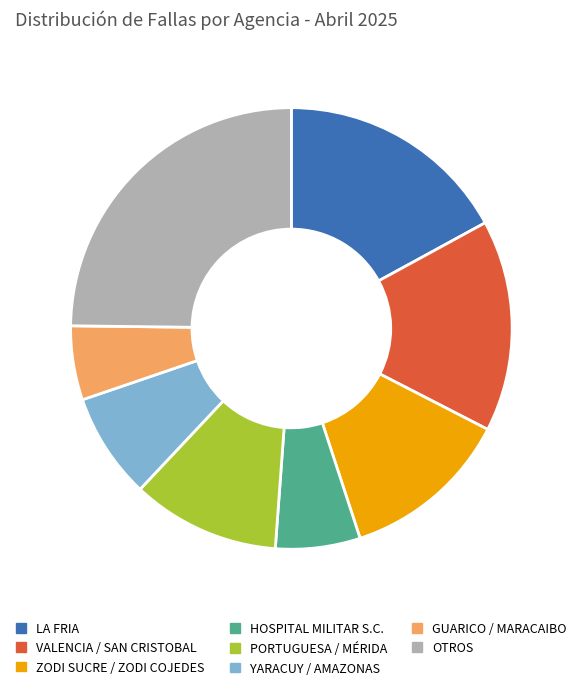

Which category has the biggest portion of the pie?

OTROS